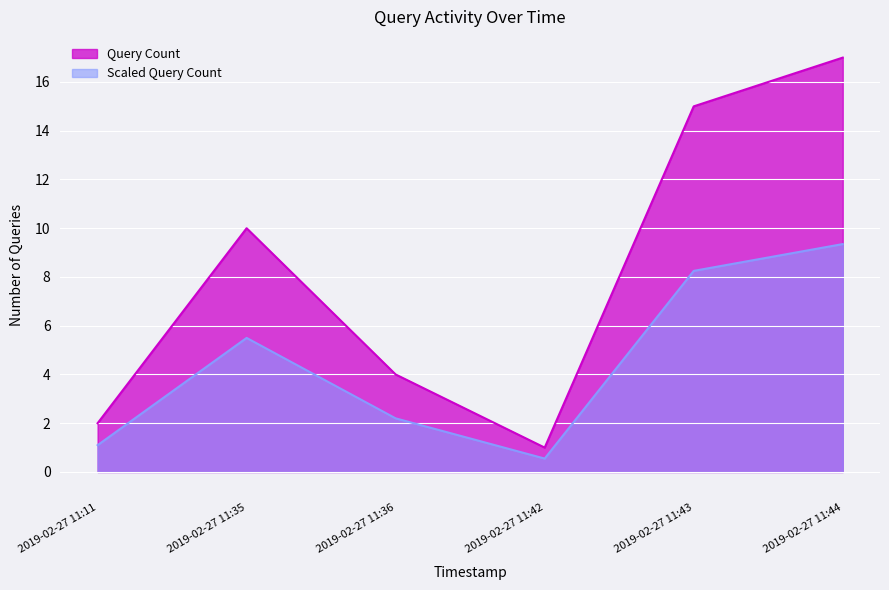

How many points are higher than both their immediate neighbors (excluding endpoints)?

1